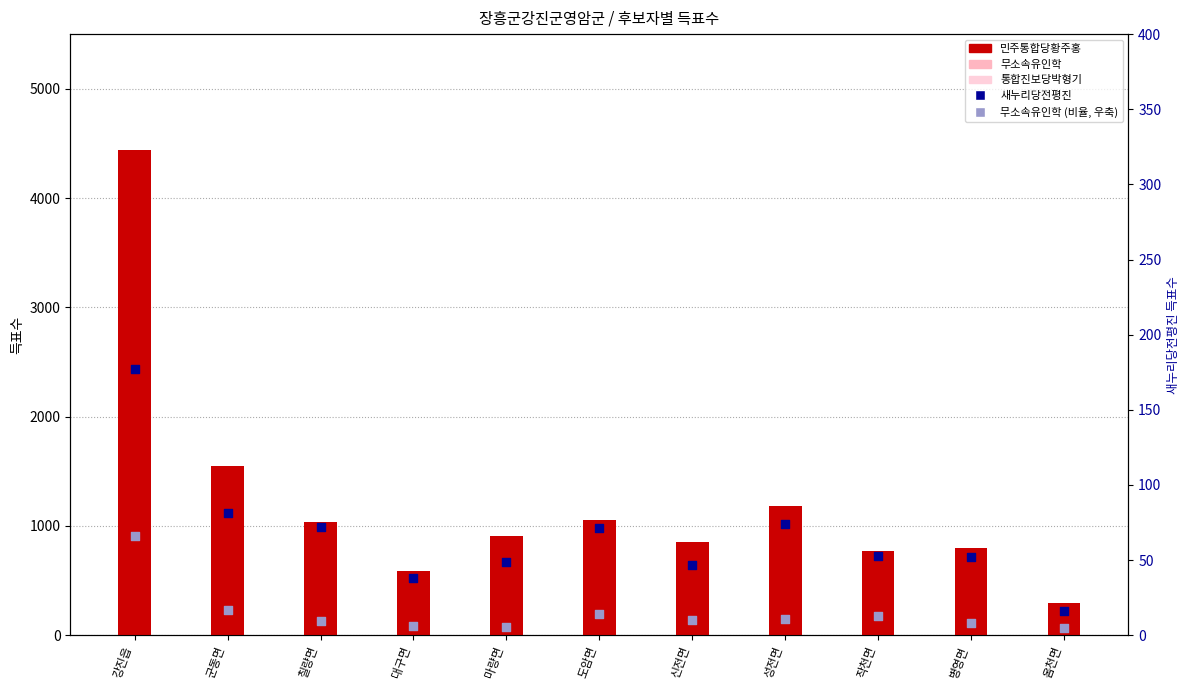

At which category is the sum across all series the highest?

강진읍